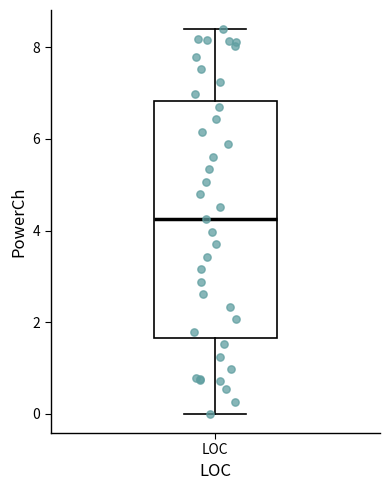

Transcribe this box plot: give where the median line is, the range the box spans, and where the two whiskers end, as read against the y-axis. The values are not printed on the chart, so give them approximately, as read against the axis.

median 4.2, box 1.6 to 6.8, whiskers 0.0 to 8.4